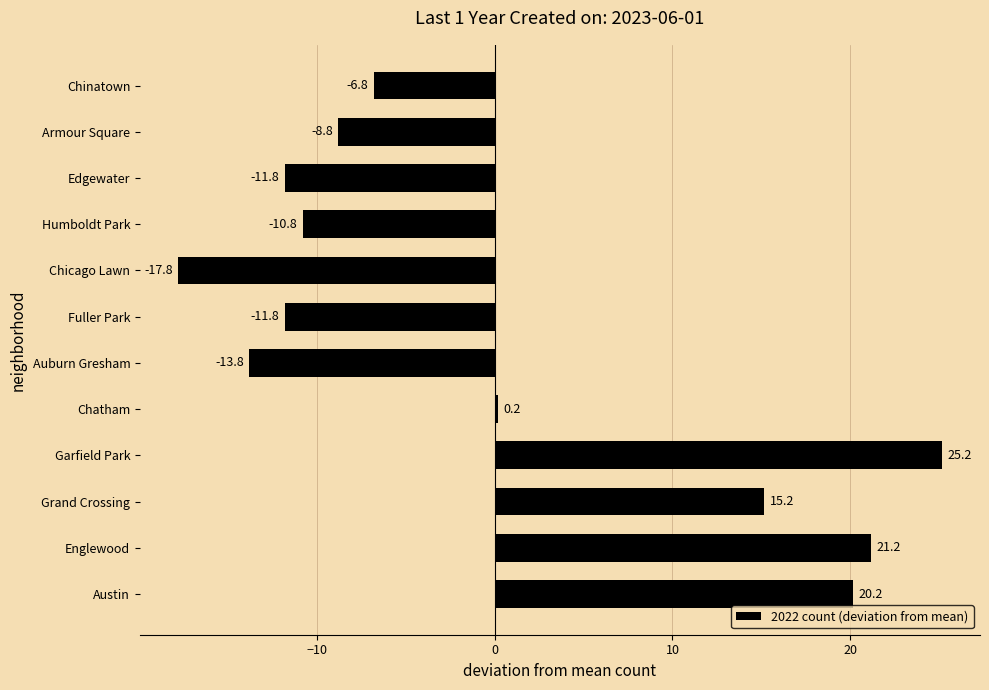

Reading top to bottom, list all the values displayed in this chart.

-6.8	-8.8	-11.8	-10.8	-17.8	-11.8	-13.8	0.2	25.2	15.2	21.2	20.2